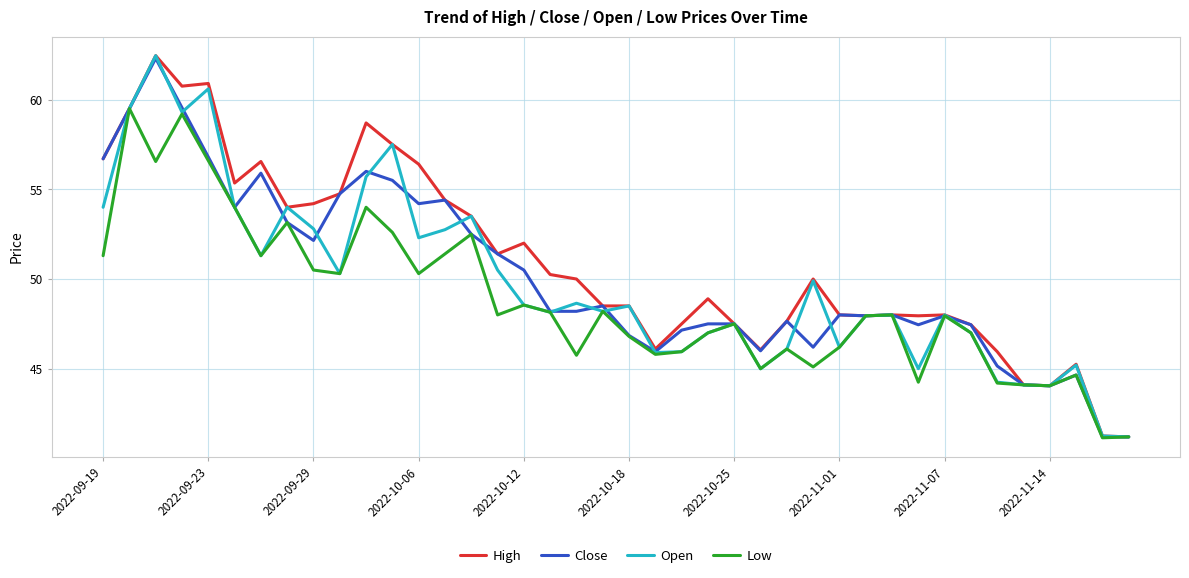

What is the average value of the Close series?

50.2